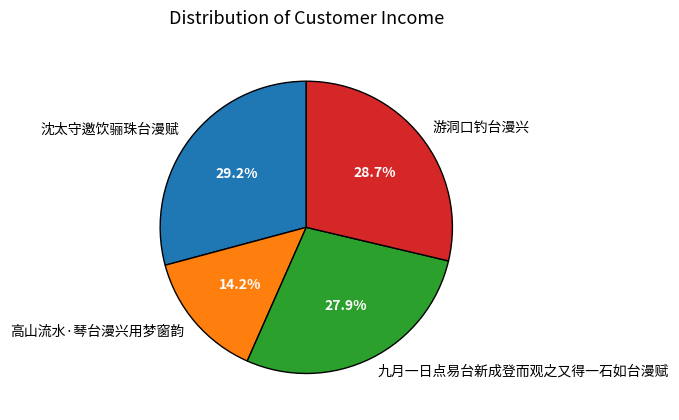

What is the ratio of the value at 高山流水·琴台漫兴用梦窗韵 to the value at 沈太守邀饮骊珠台漫赋?

0.5